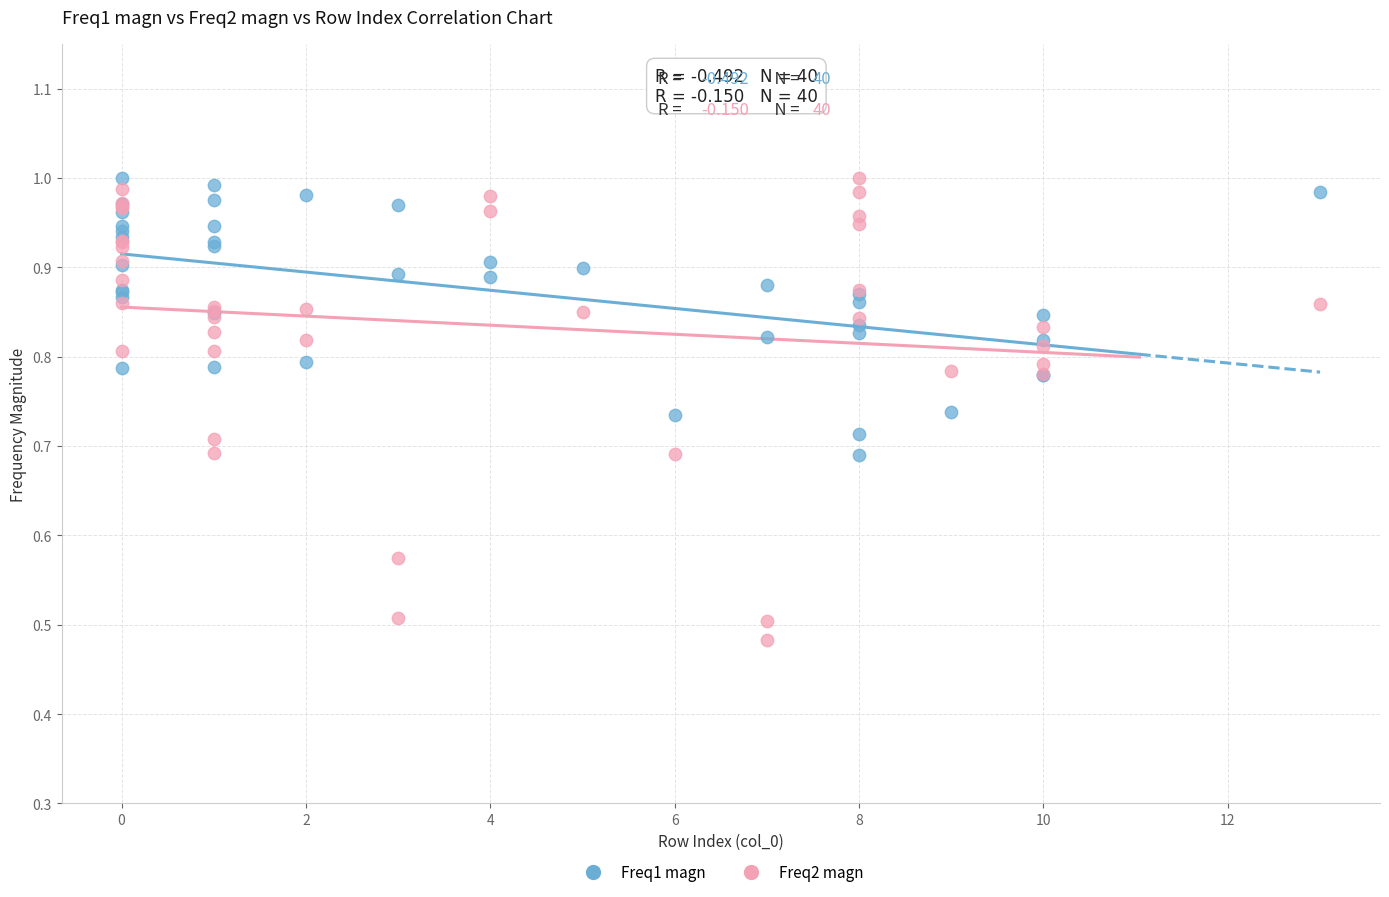

Which series contains the lowest Y value?

Freq2 magn